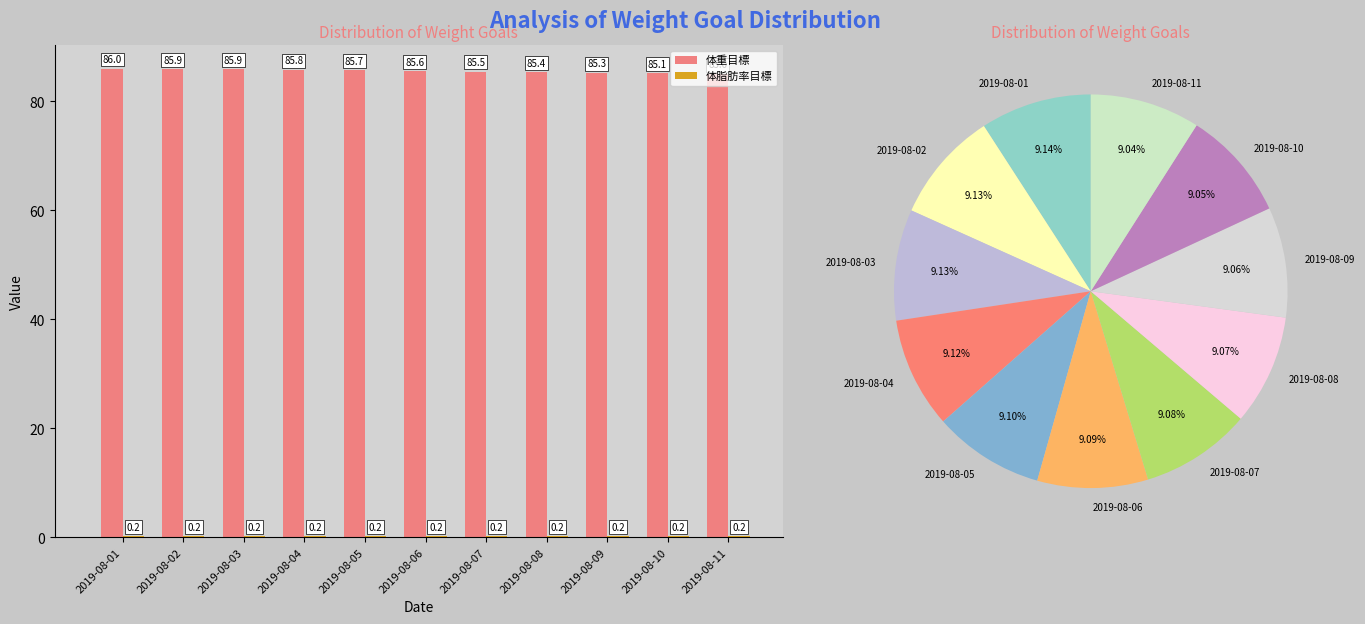

What is the spread (max minus min) of values at 2019-08-04?

85.6